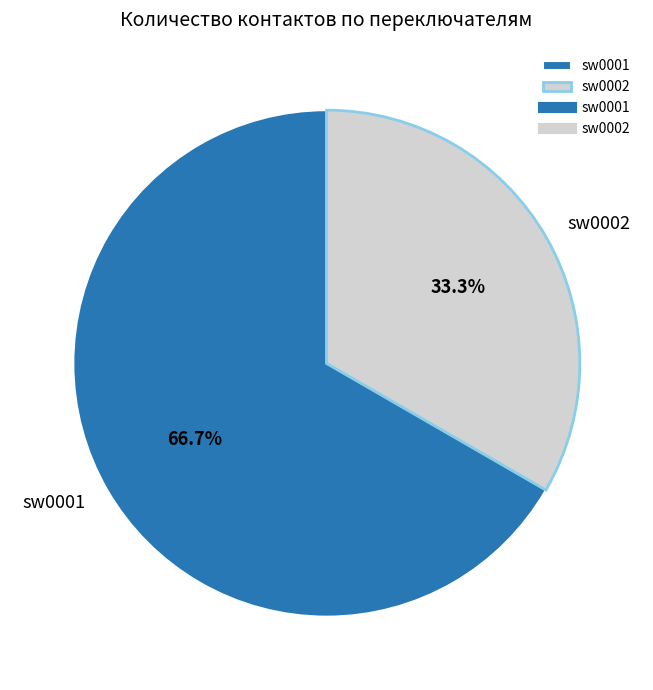

What percentage is the sw0002 slice, to the nearest percent?

33%